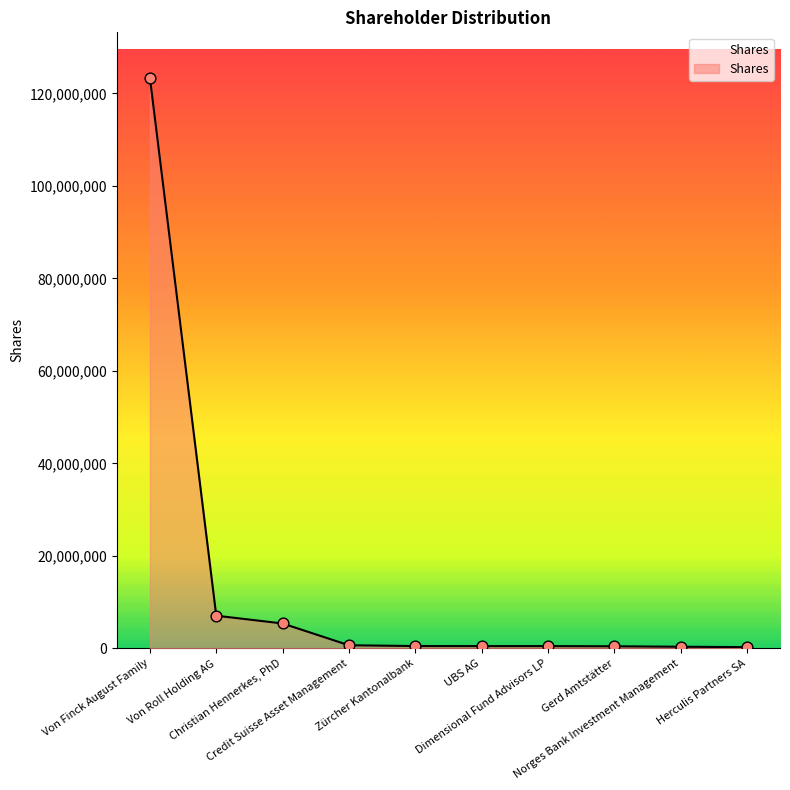

What is the ratio of the value at Norges Bank Investment Management to the value at Von Roll Holding AG?

0.1